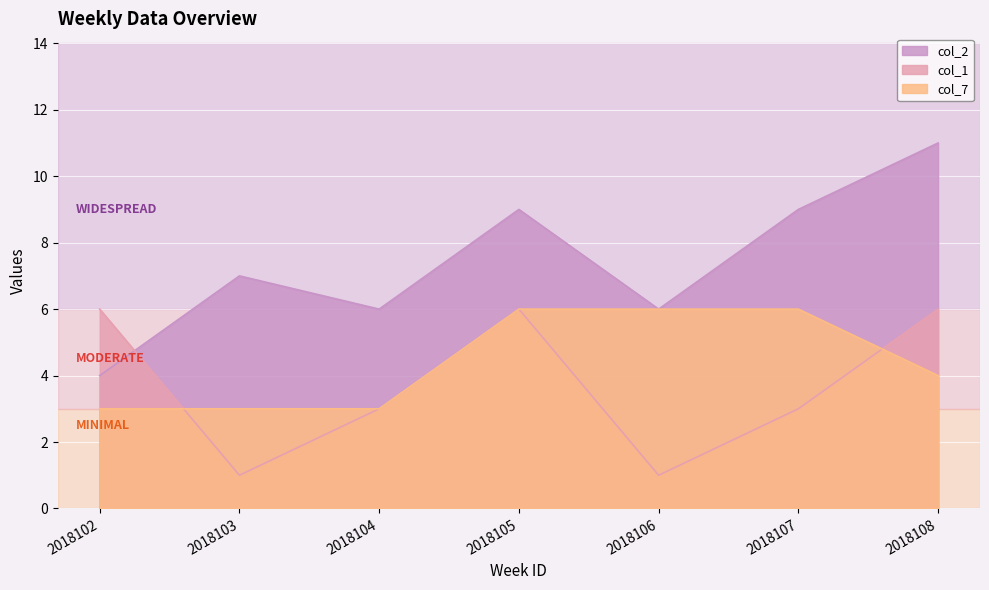

What is the difference between the col_7 values at 2018105 and 2018103?

3